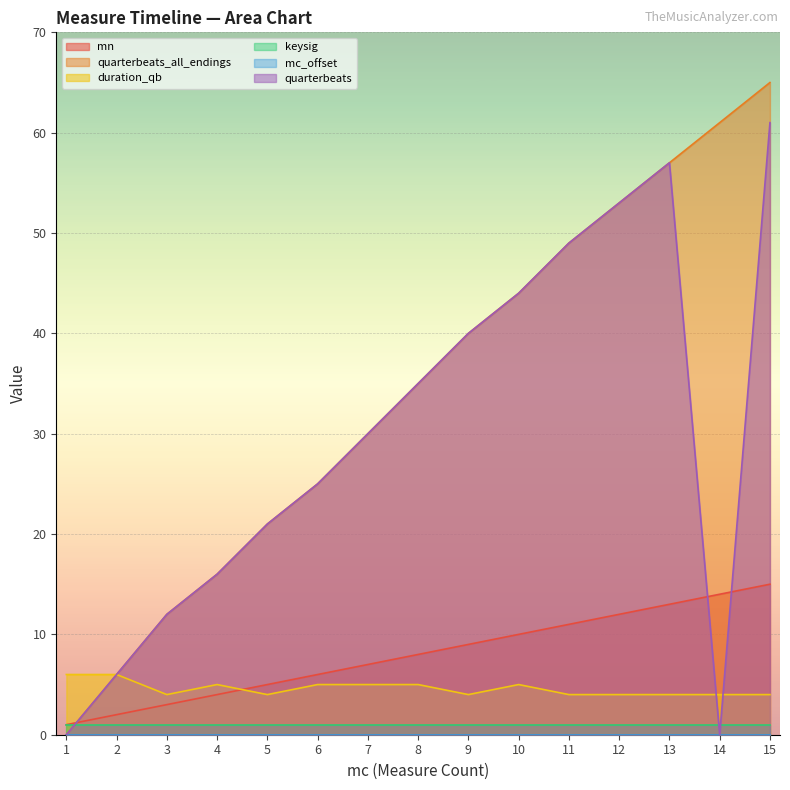

List the labels in order of quarterbeats_all_endings value, largest first.

15, 14, 13, 12, 11, 10, 9, 8, 7, 6, 5, 4, 3, 2, 1